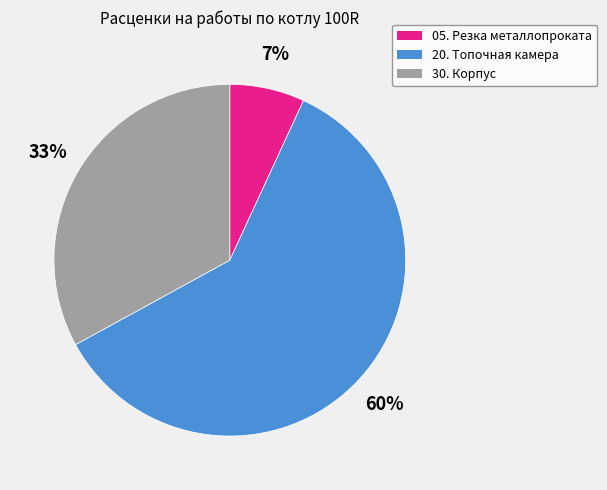

Which category accounts for the majority?

20. Топочная камера